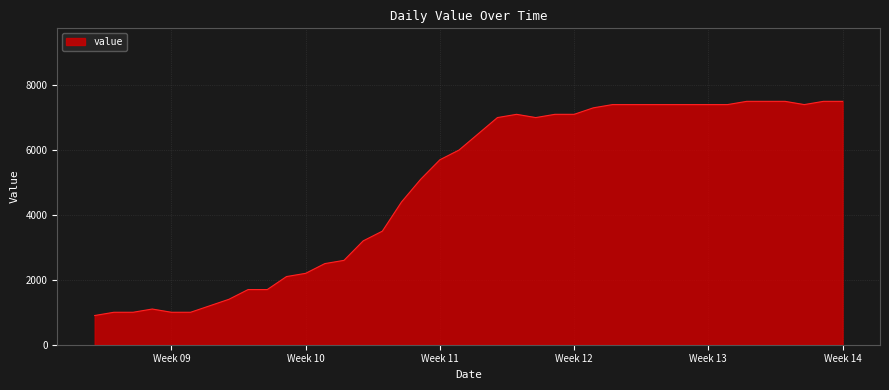

What is the difference between the maximum and minimum values?

6600